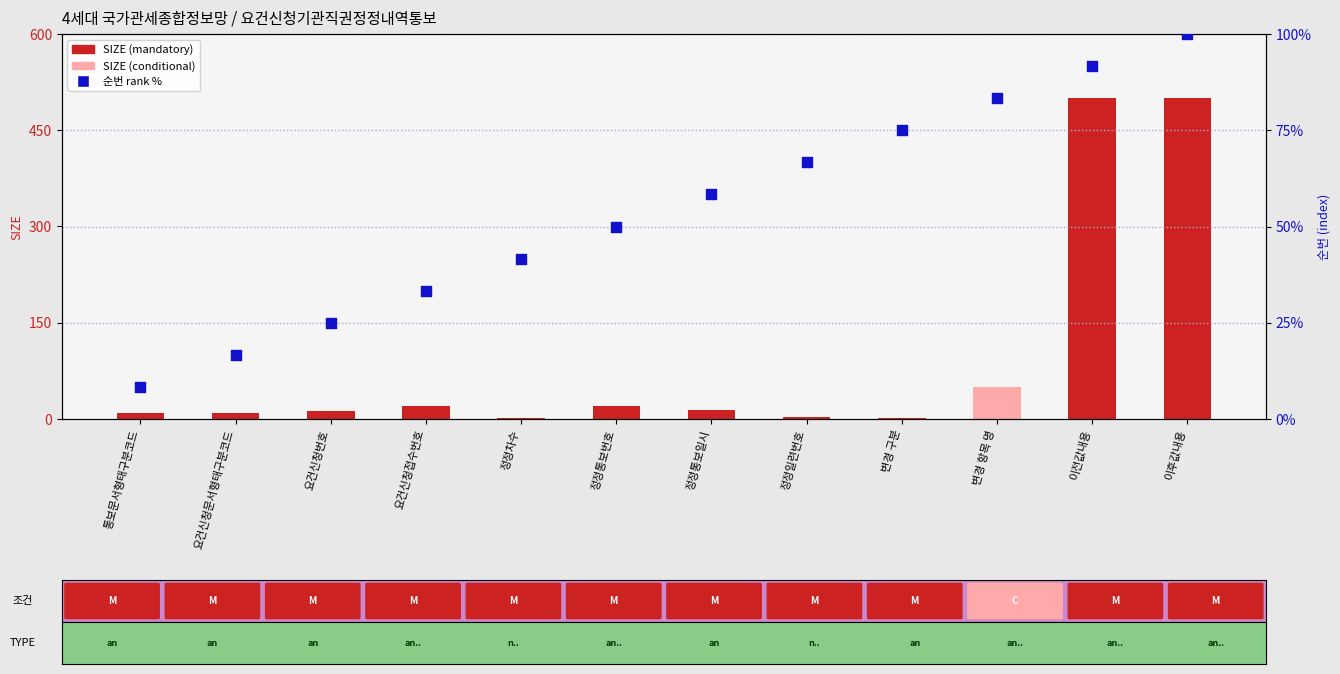

At which category is the sum across all series the highest?

이후값내용